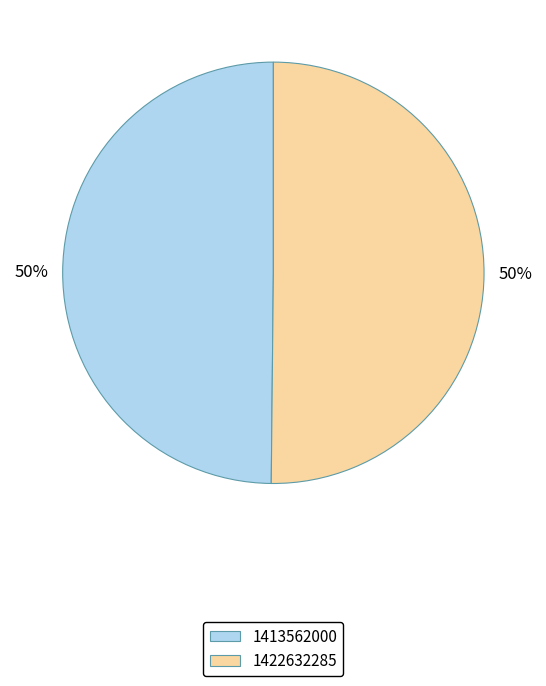

Approximately how many times larger is the value at 1422632285 compared to 1413562000?

1.0